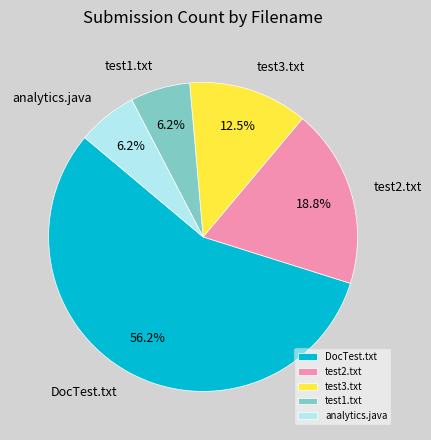

Is there a majority slice in this chart?

Yes